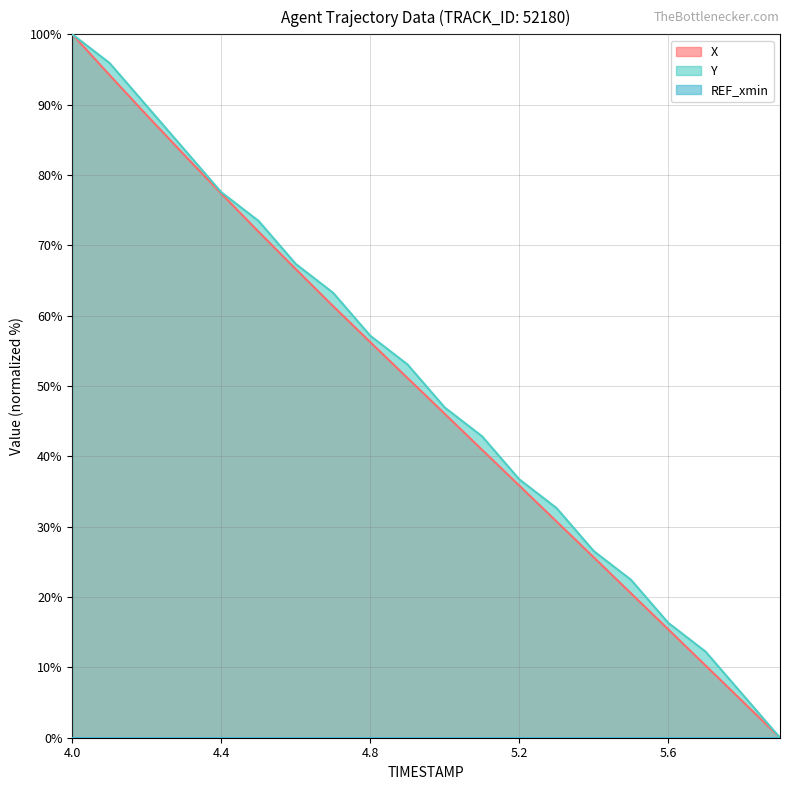

How many distinct data groups are displayed?

3